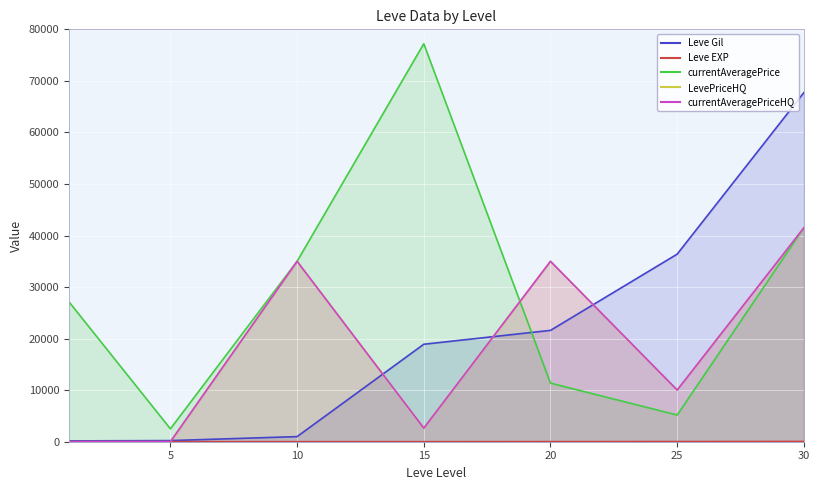

Which series has the widest spread of values?

currentAveragePrice